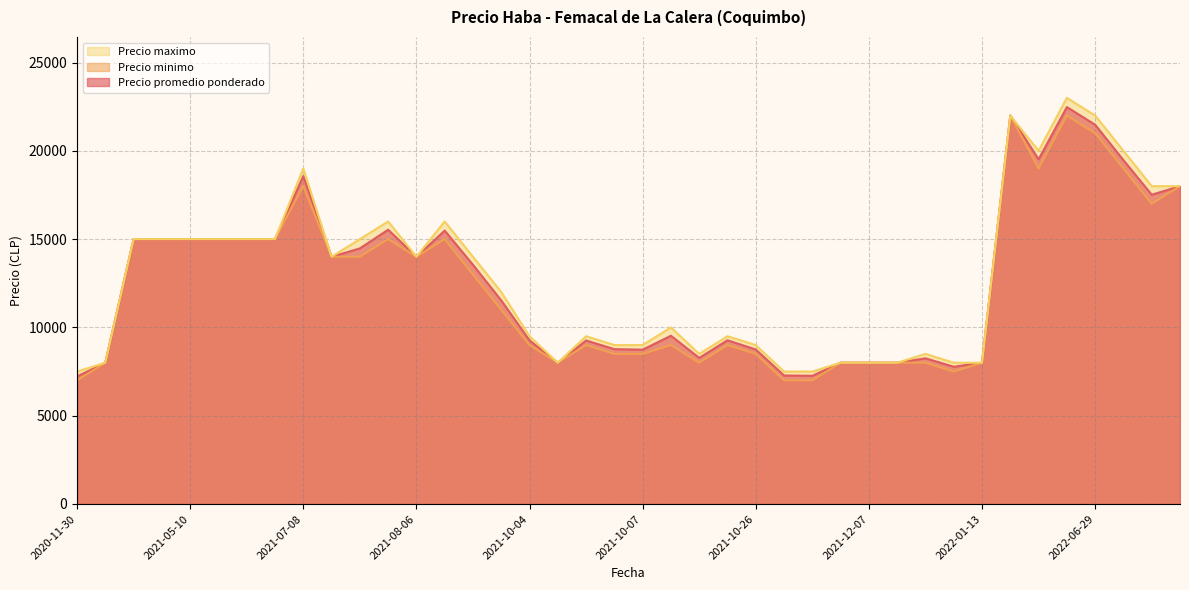

Is it true that Precio maximo equals 23000 at 2022-06-17?

True